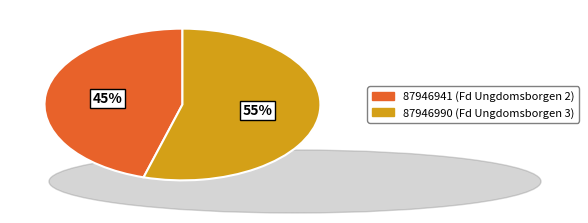

What percentage is the 87946941 (Fd Ungdomsborgen 2) slice, to the nearest percent?

45%